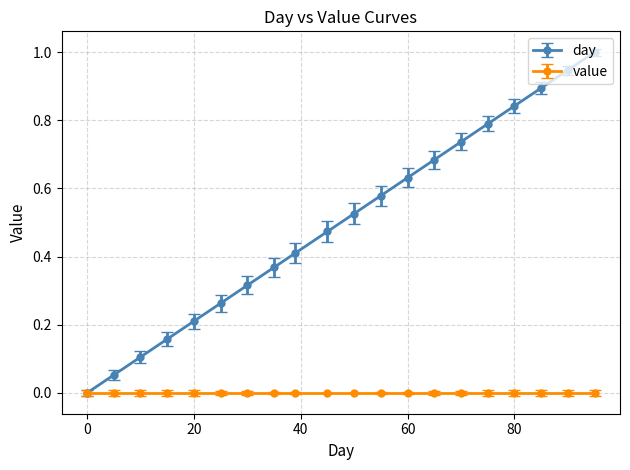

What is the highest value of the day series?

1.0